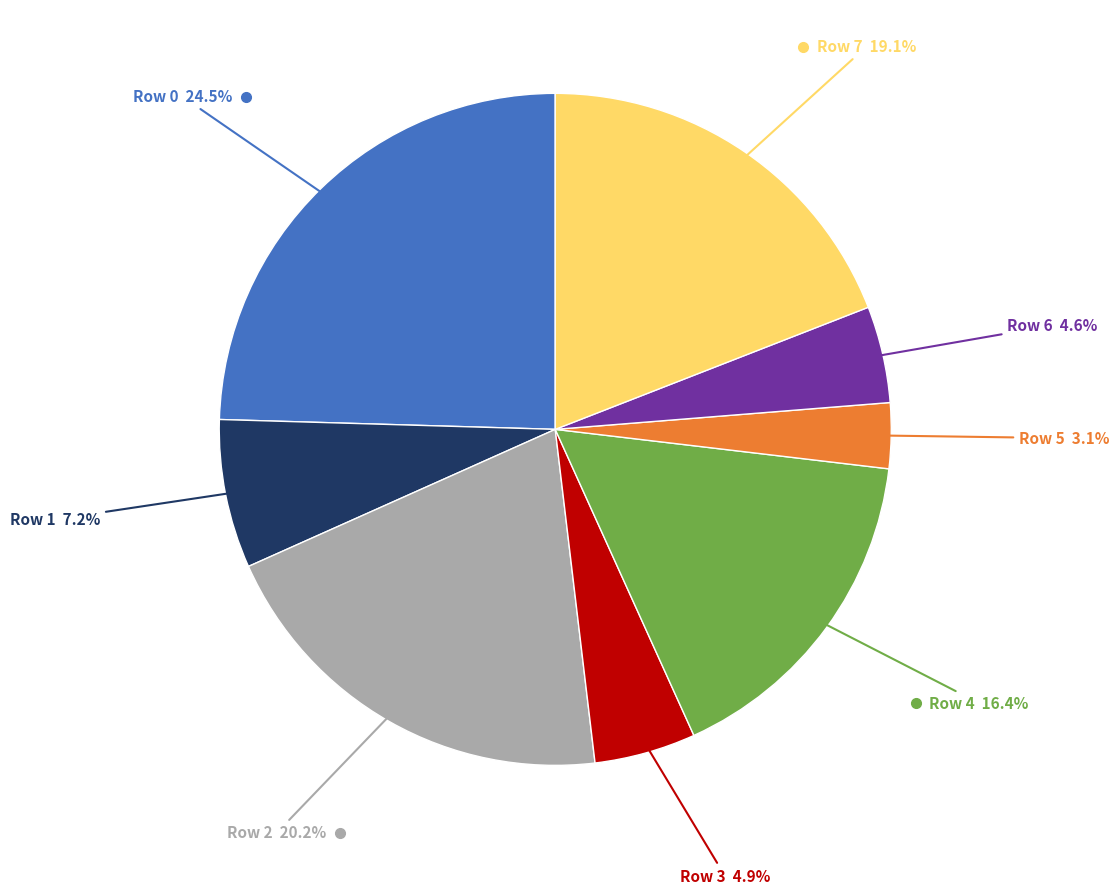

Is there any slice that represents more than half of the pie?

No